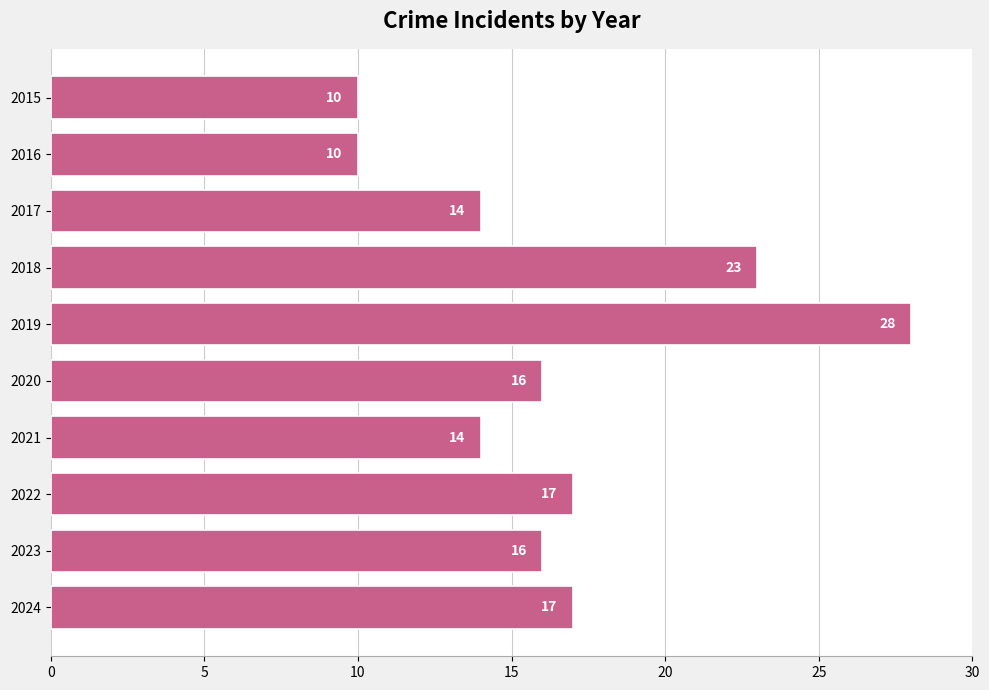

What is the value of the 3rd bar from the top?

14